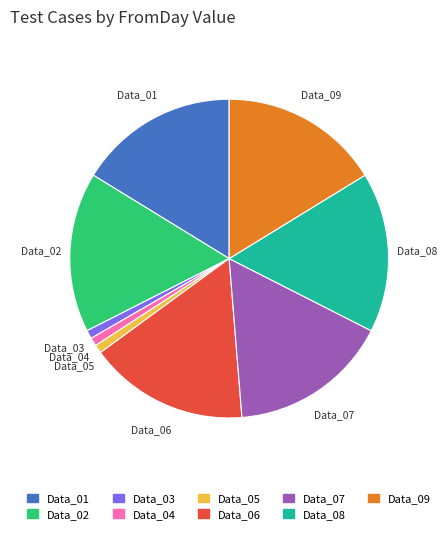

Is it true that Data_01 is 16% of the pie?

True